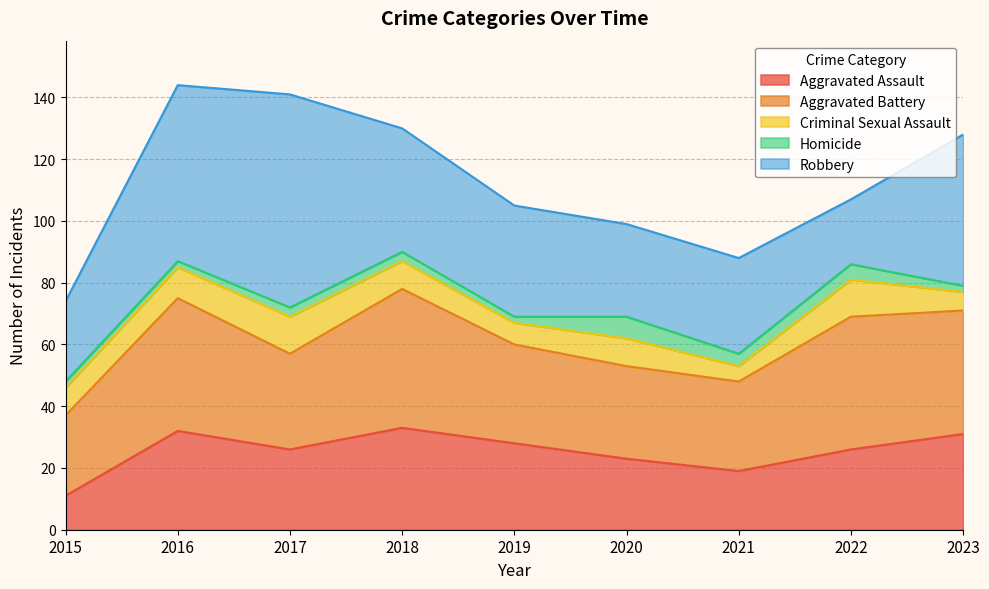

How many interior local valleys does the Aggravated Battery series have?

2